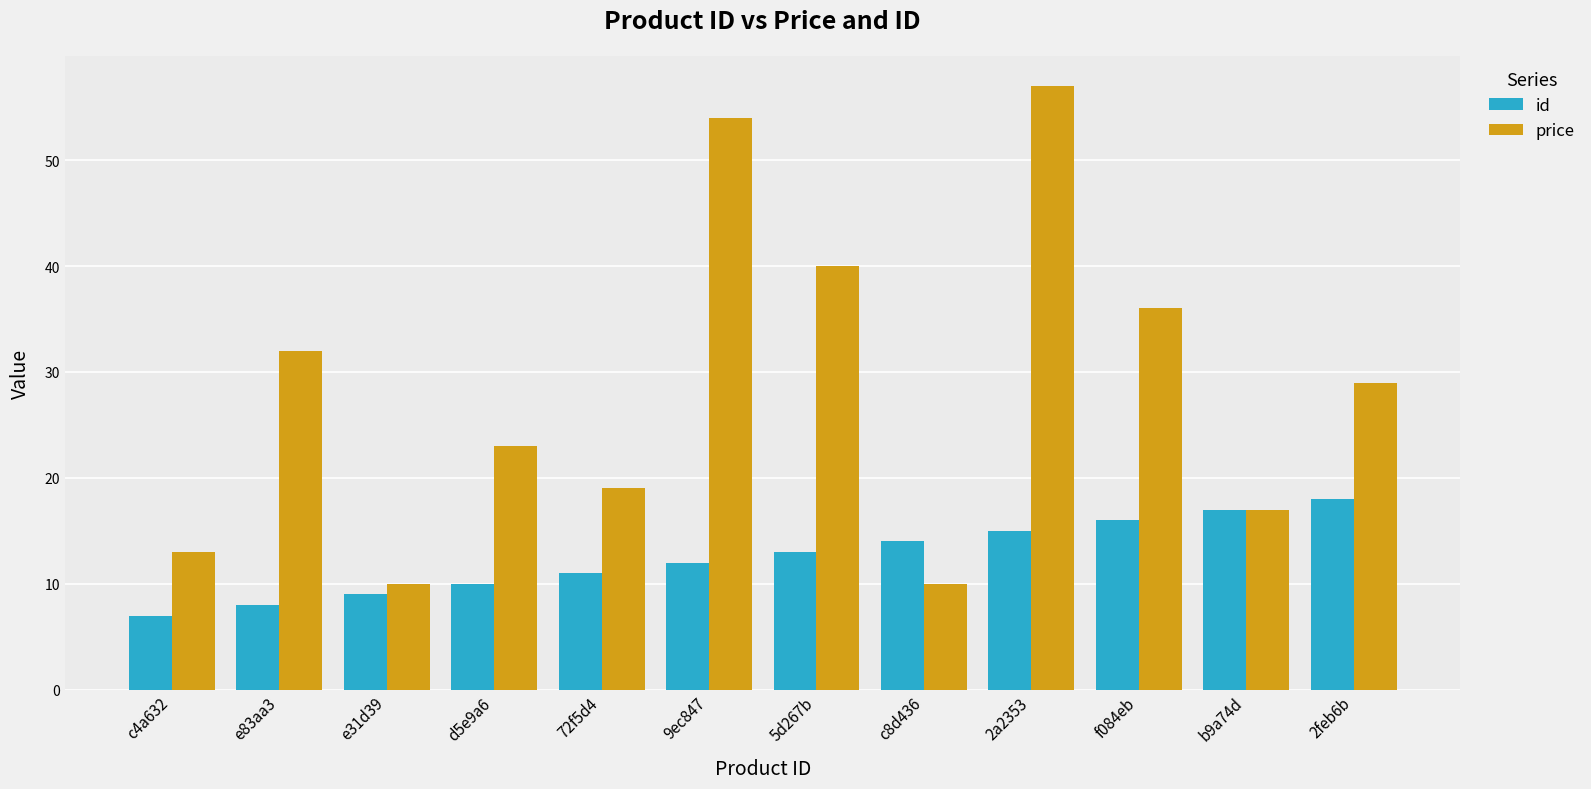

Which series has the widest spread of values?

price